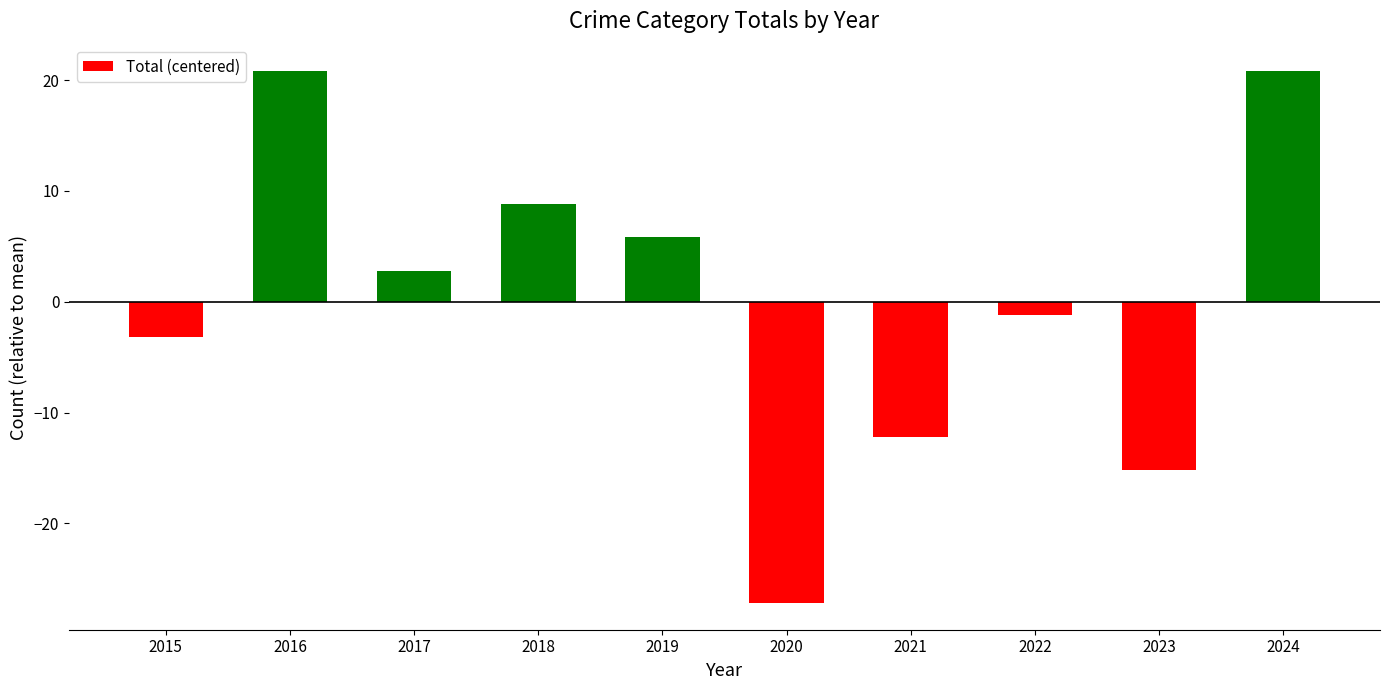

The chart shows a value of 20.8 at 2016. True or false?

True